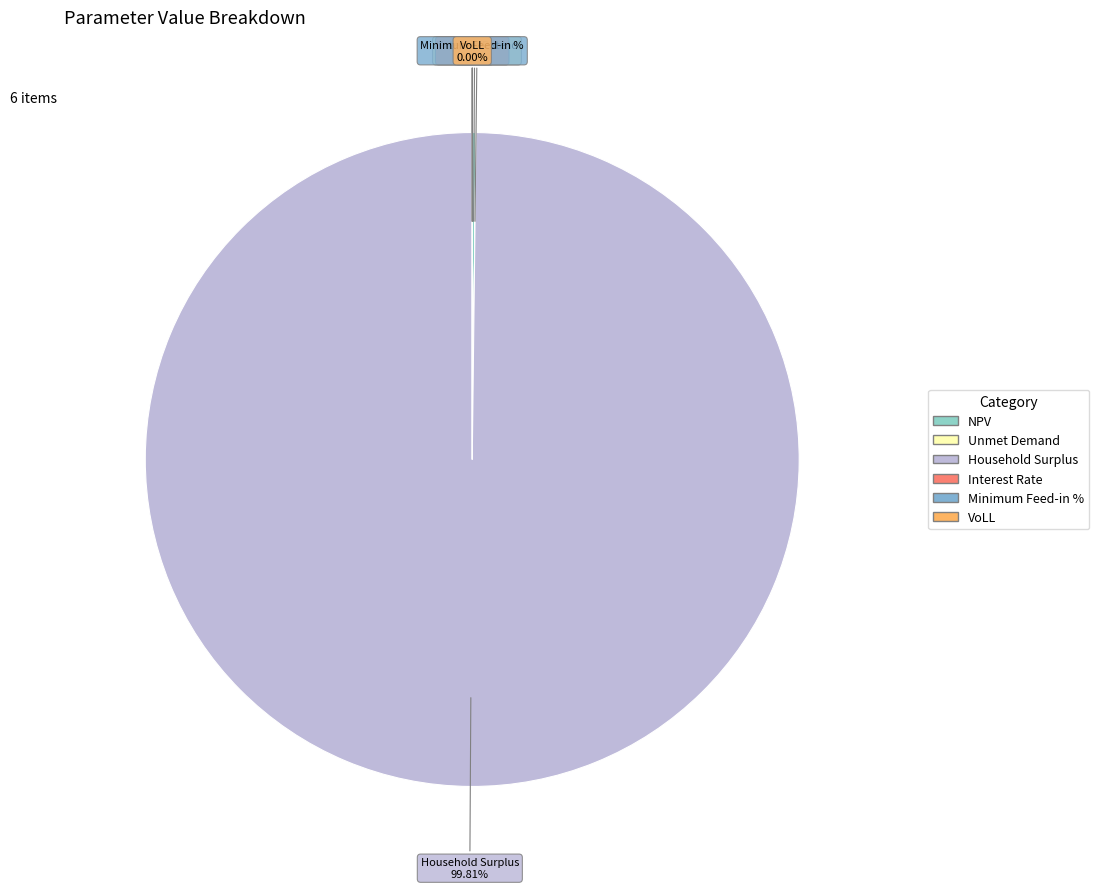

Is Household Surplus the majority of the pie?

Yes